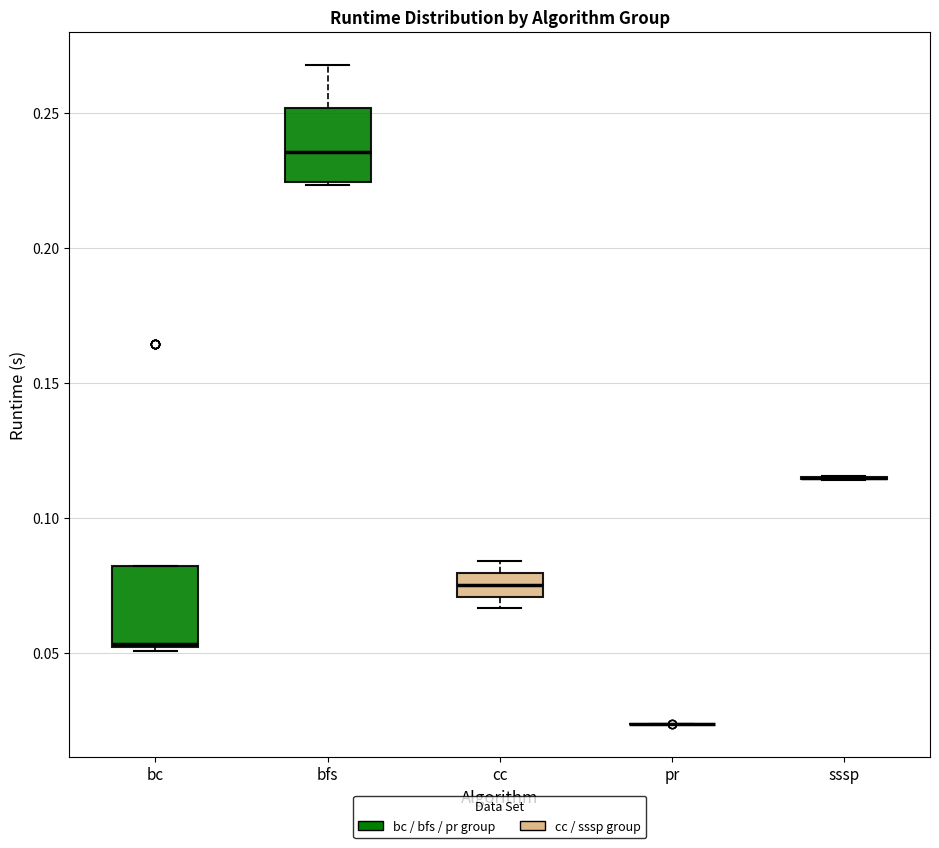

Where is the upper edge of the box for cc on the y-axis? The values are not printed on the chart, so give them approximately, as read against the axis.

0.080